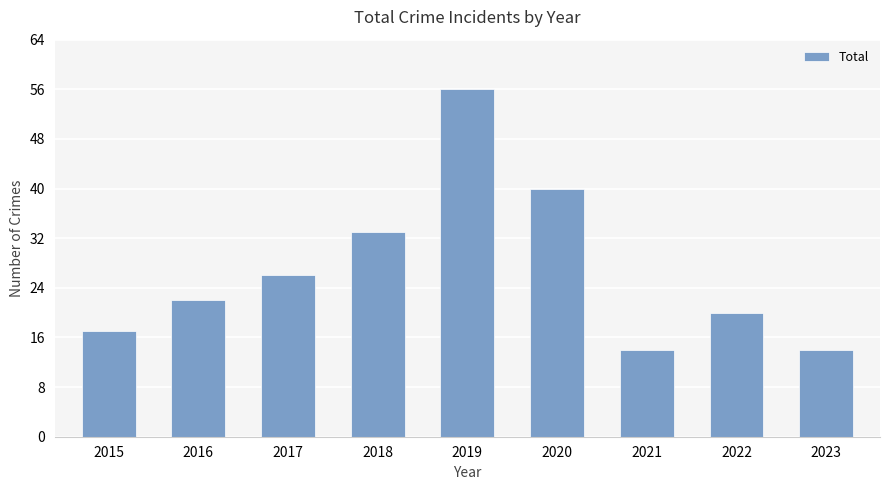

Does the chart contain stacked bars?

No